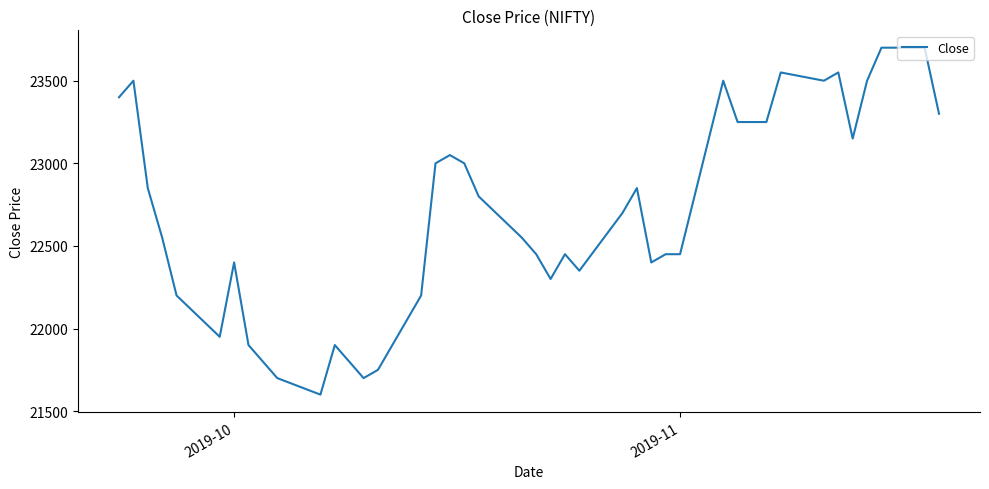

What is the difference between the maximum and minimum values?

2100